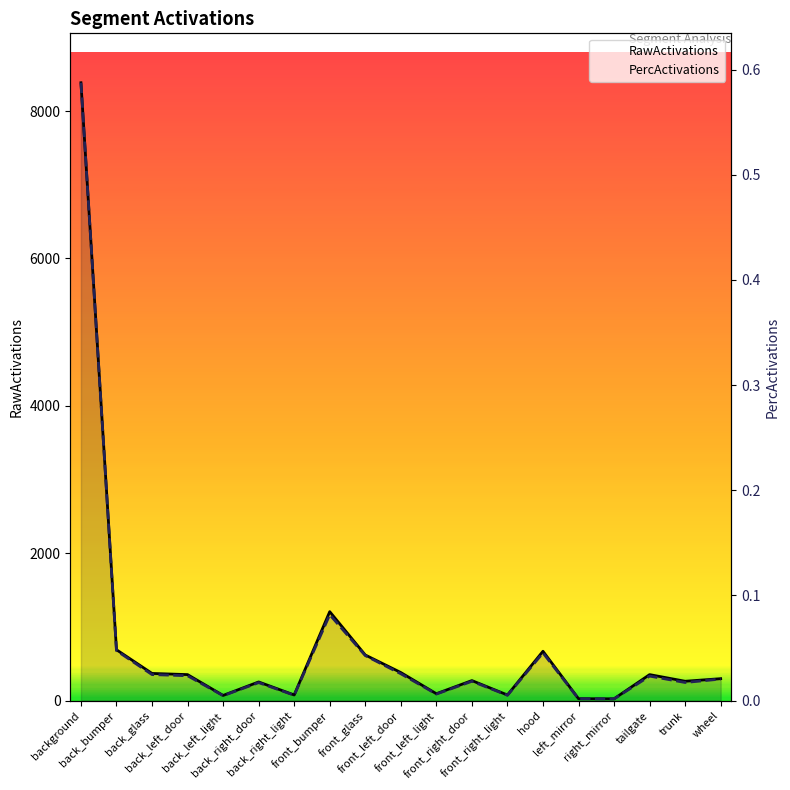

Where is PercActivations nearest to the value 0?

right_mirror